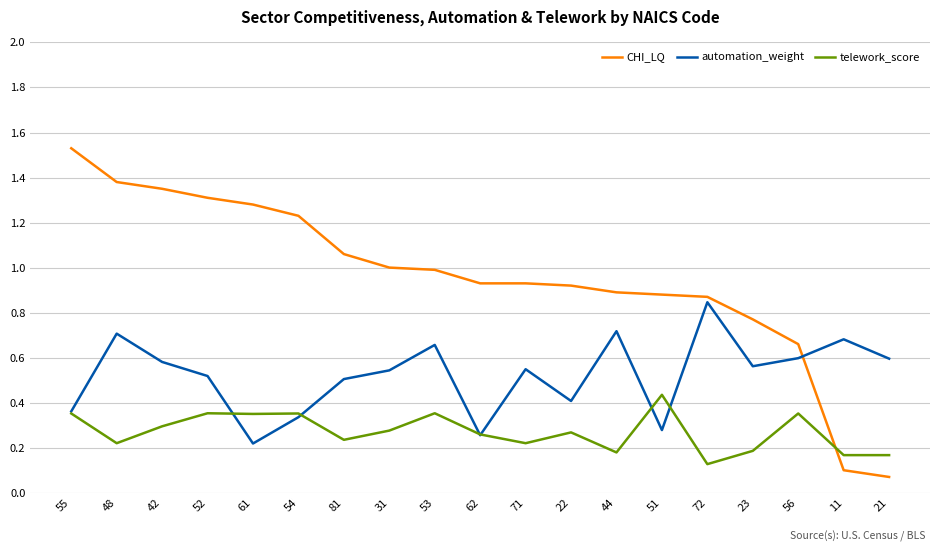

Which series ends up on top after the final intersection of automation_weight and CHI_LQ?

automation_weight